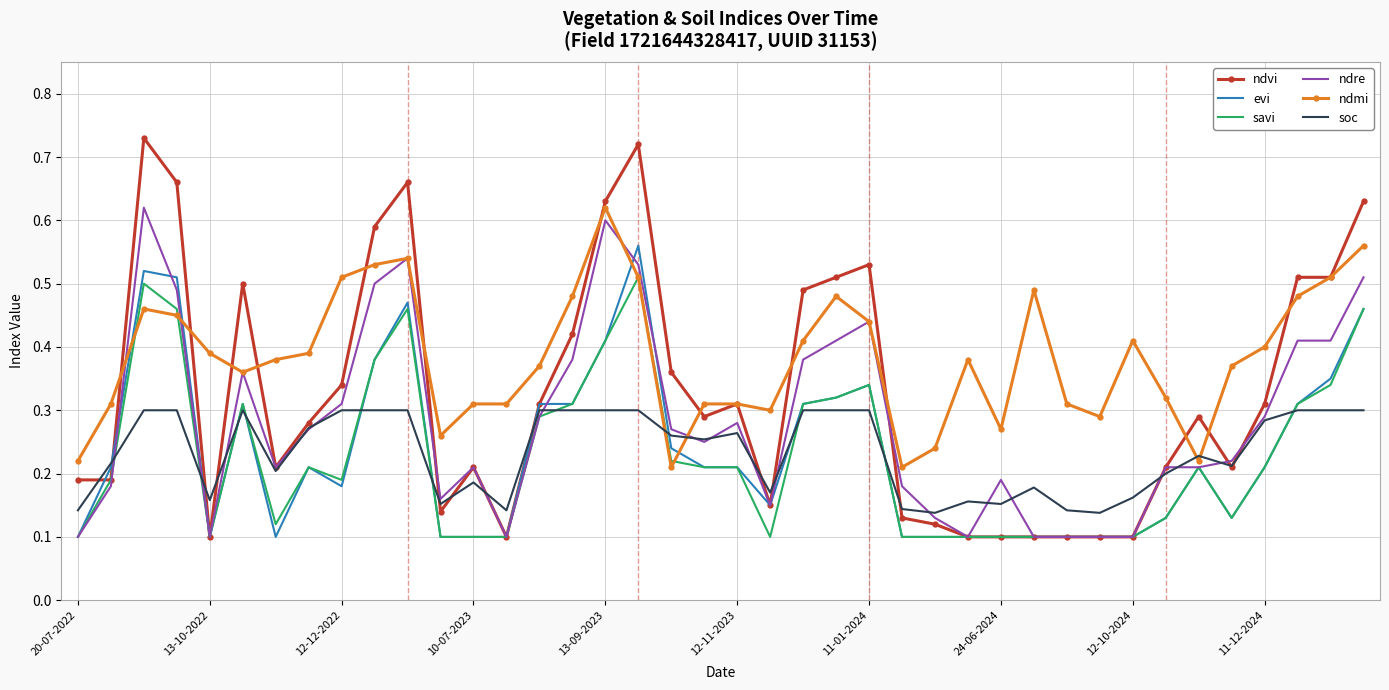

Which series has the largest range (max minus min)?

ndvi